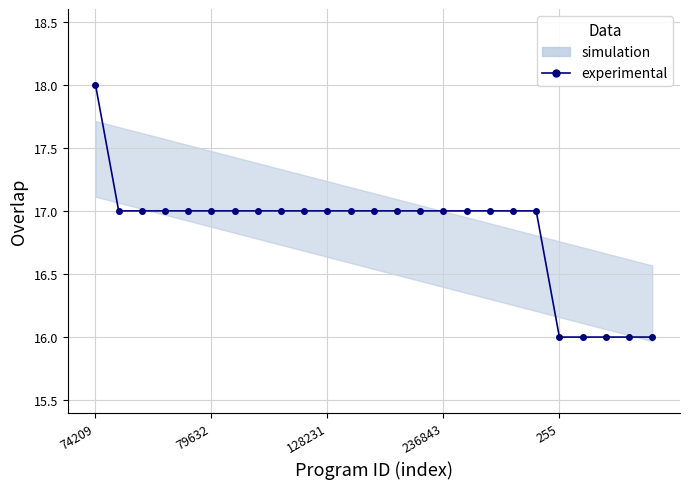

Is it true that the value at 8 is 10?

False